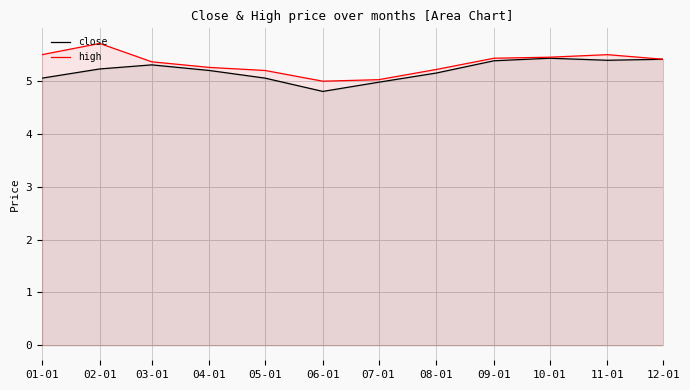

True or false: close and high intersect in this chart.

False